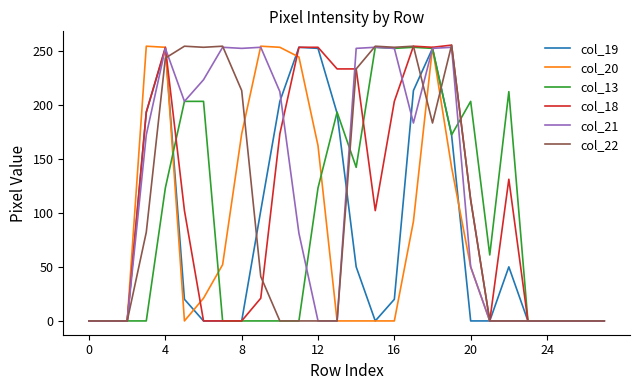

Which series has the largest total across all categories?

col_21